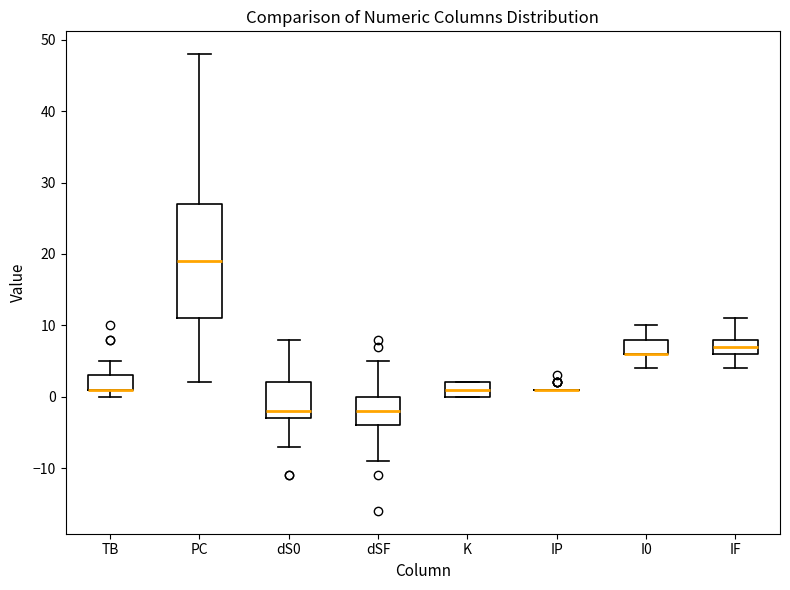

Reading left to right, read every box against the y-axis: the position of its median line, the range the box covers, and the ends of its whiskers. The values are not printed on the chart, so give them approximately, as read against the axis.

TB: median 1 (drawn on the box's lower edge), box 1 to 3, whiskers 0 to 5
PC: median 19, box 11 to 27, whiskers 2 to 48
dS0: median -2, box -3 to 2, whiskers -7 to 8
dSF: median -2, box -4 to 0, whiskers -9 to 5
K: median 1, box 0 to 2, whiskers 0 to 2
IP: box collapsed to a line at 1, whiskers 1 to 1
I0: median 6 (drawn on the box's lower edge), box 6 to 8, whiskers 4 to 10
IF: median 7, box 6 to 8, whiskers 4 to 11